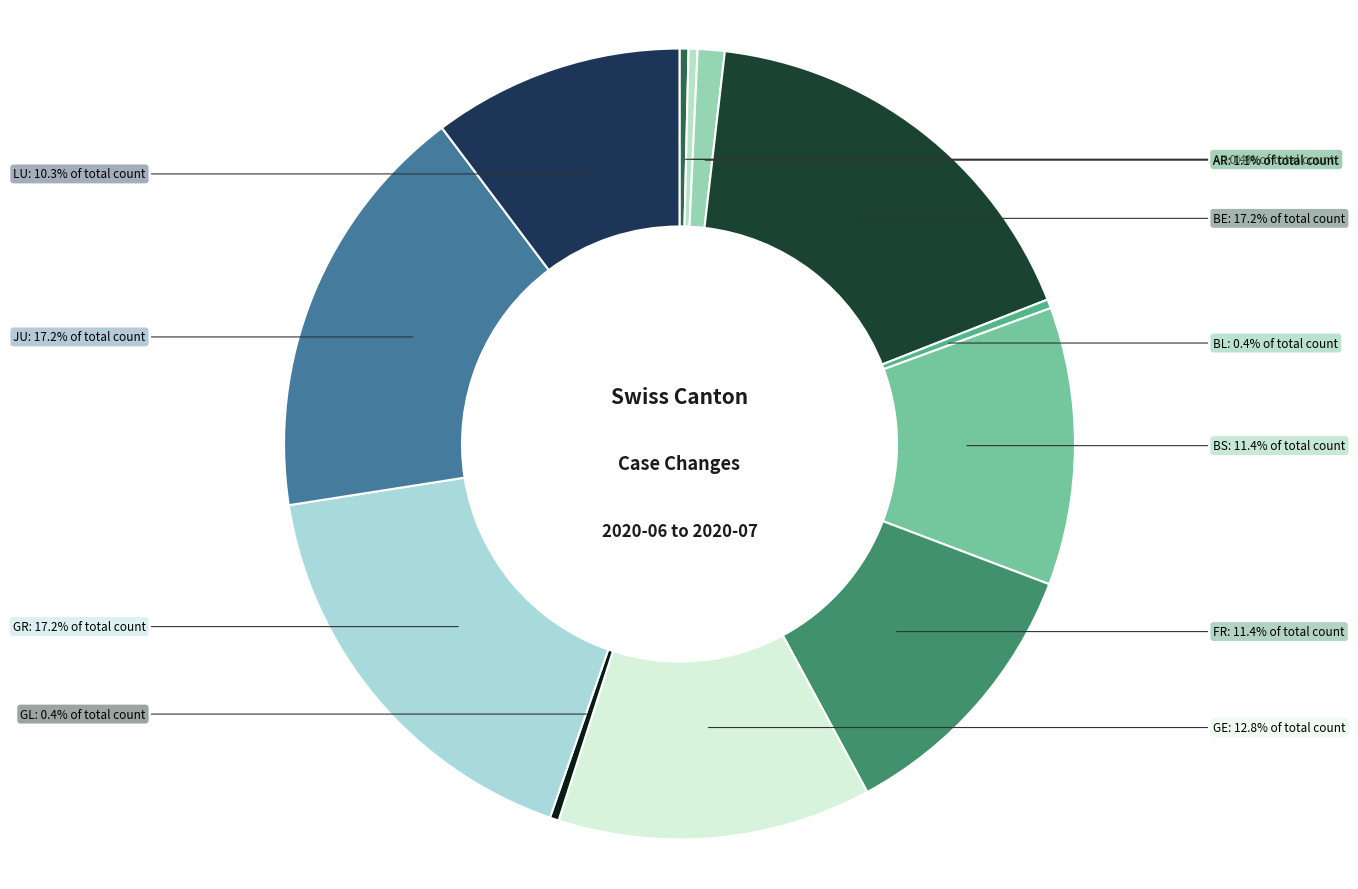

To the nearest percent, what is the average slice percentage?

8%